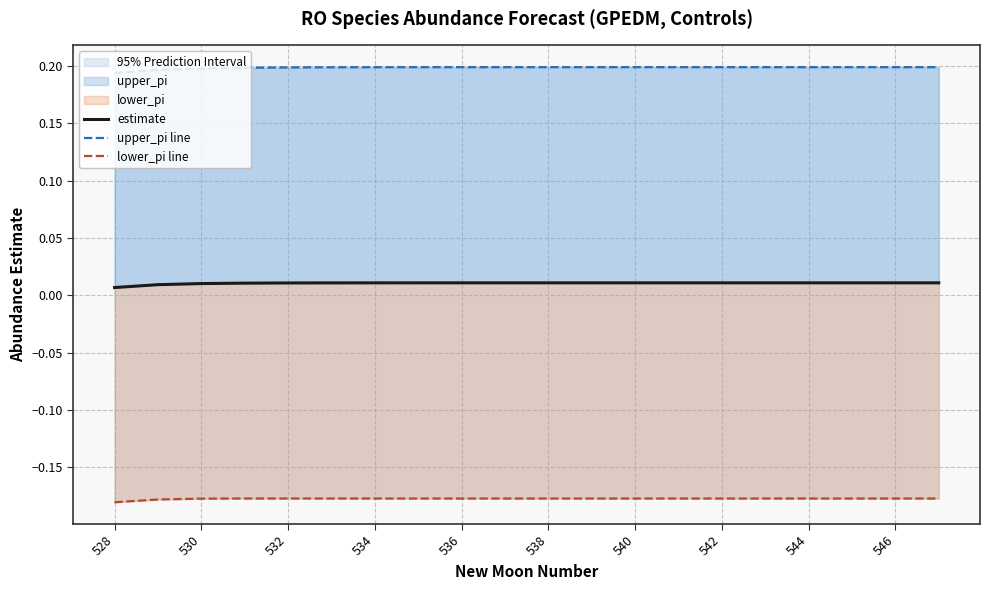

True or false: estimate and upper_pi line intersect in this chart.

False